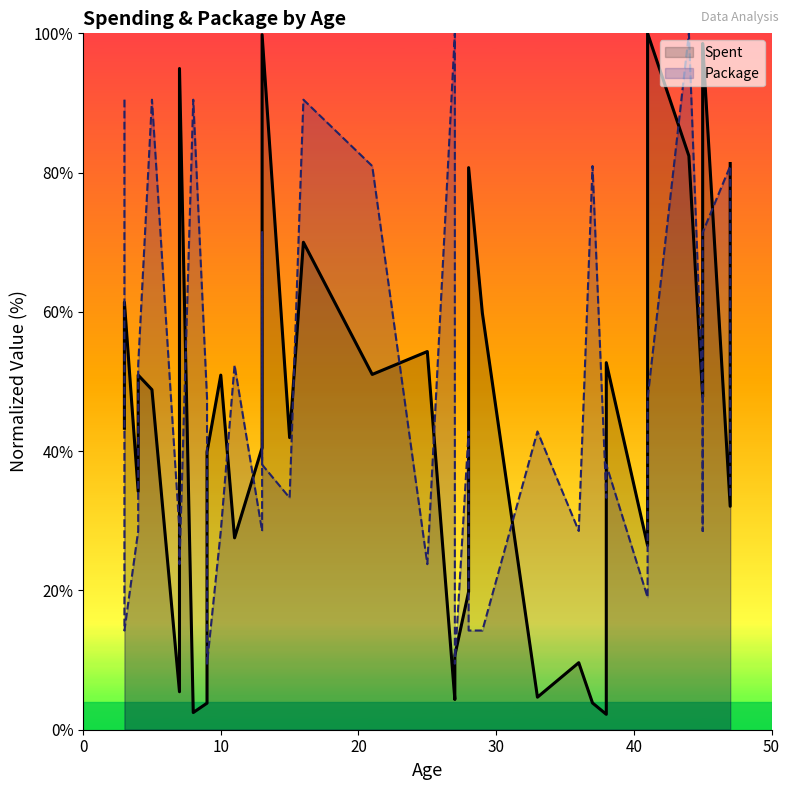

Which series has the widest spread of values?

Spent